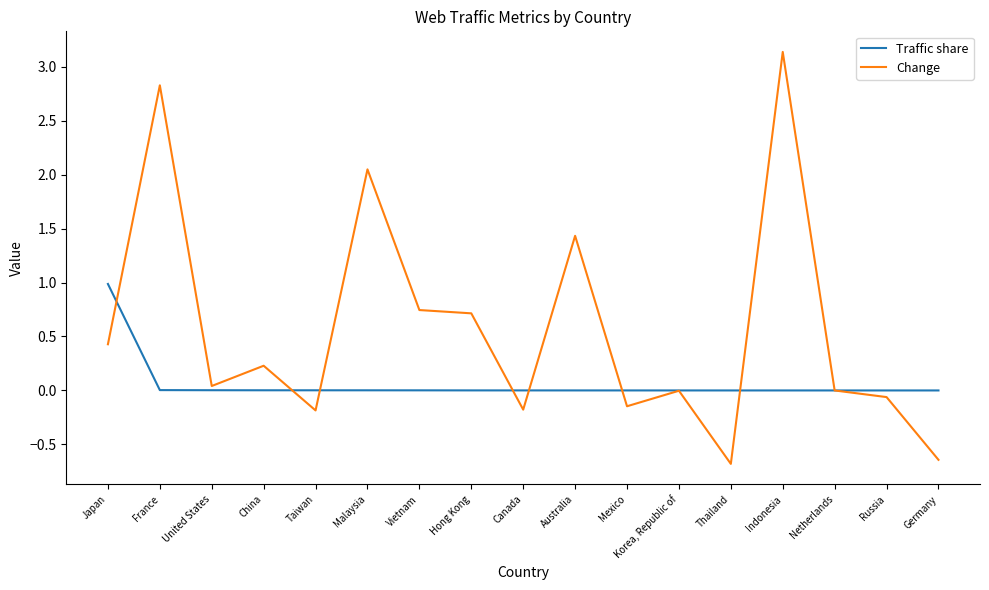

True or false: Change and Traffic share cross at least once.

True